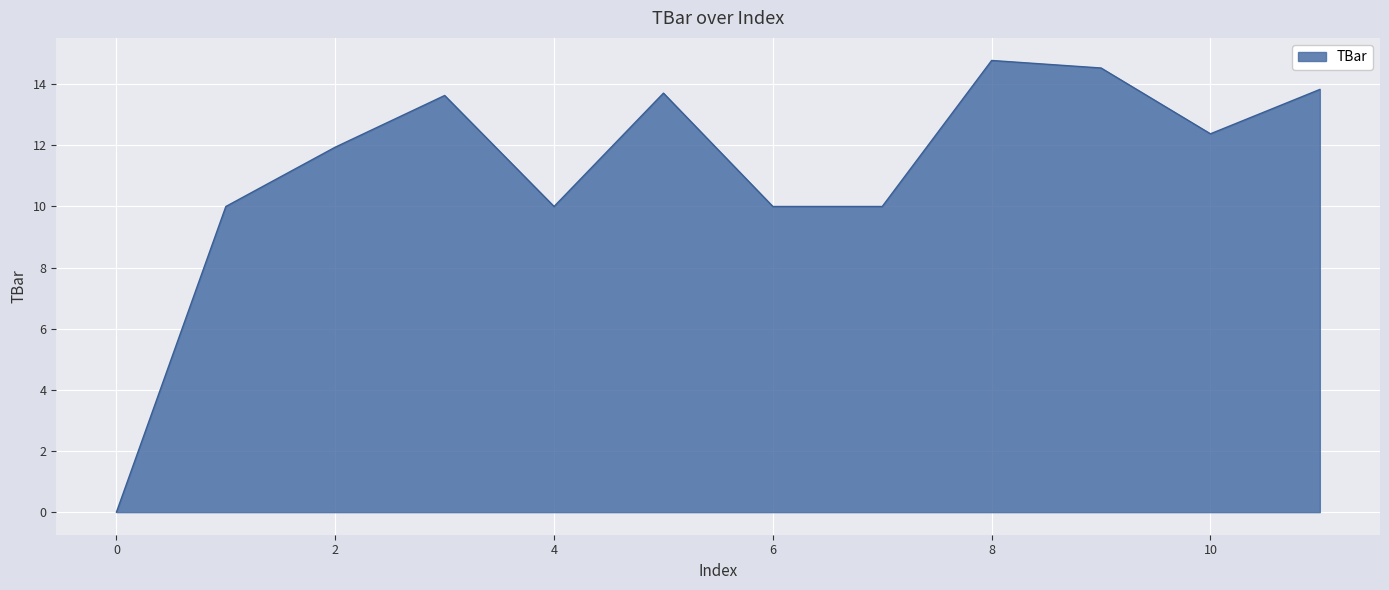

What is the greatest value displayed?

14.8